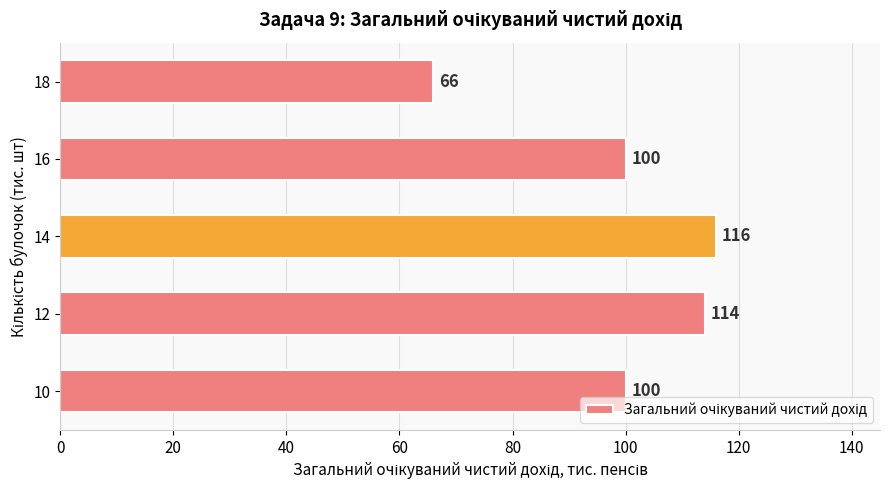

What is the average value?

99